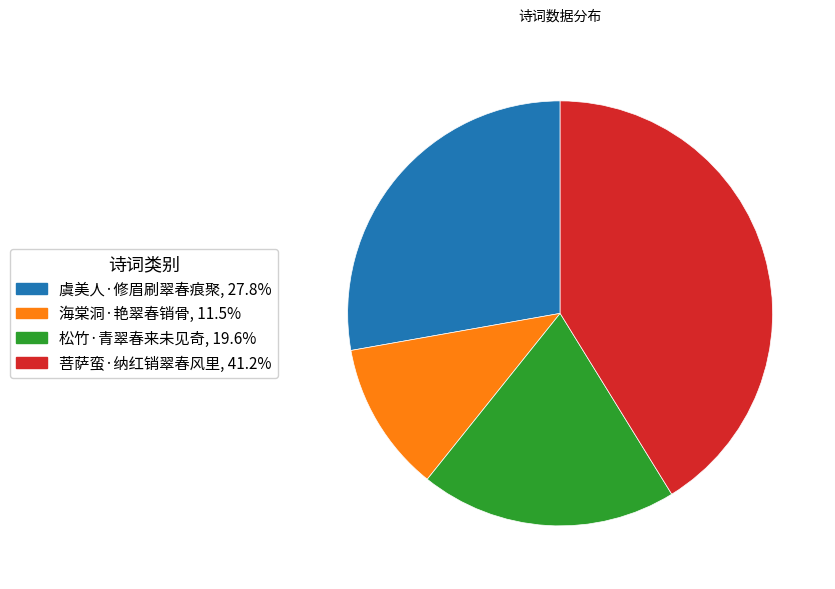

Is the sum of 菩萨蛮·纳红销翠春风里 and 海棠洞·艳翠春销骨 greater than half?

Yes